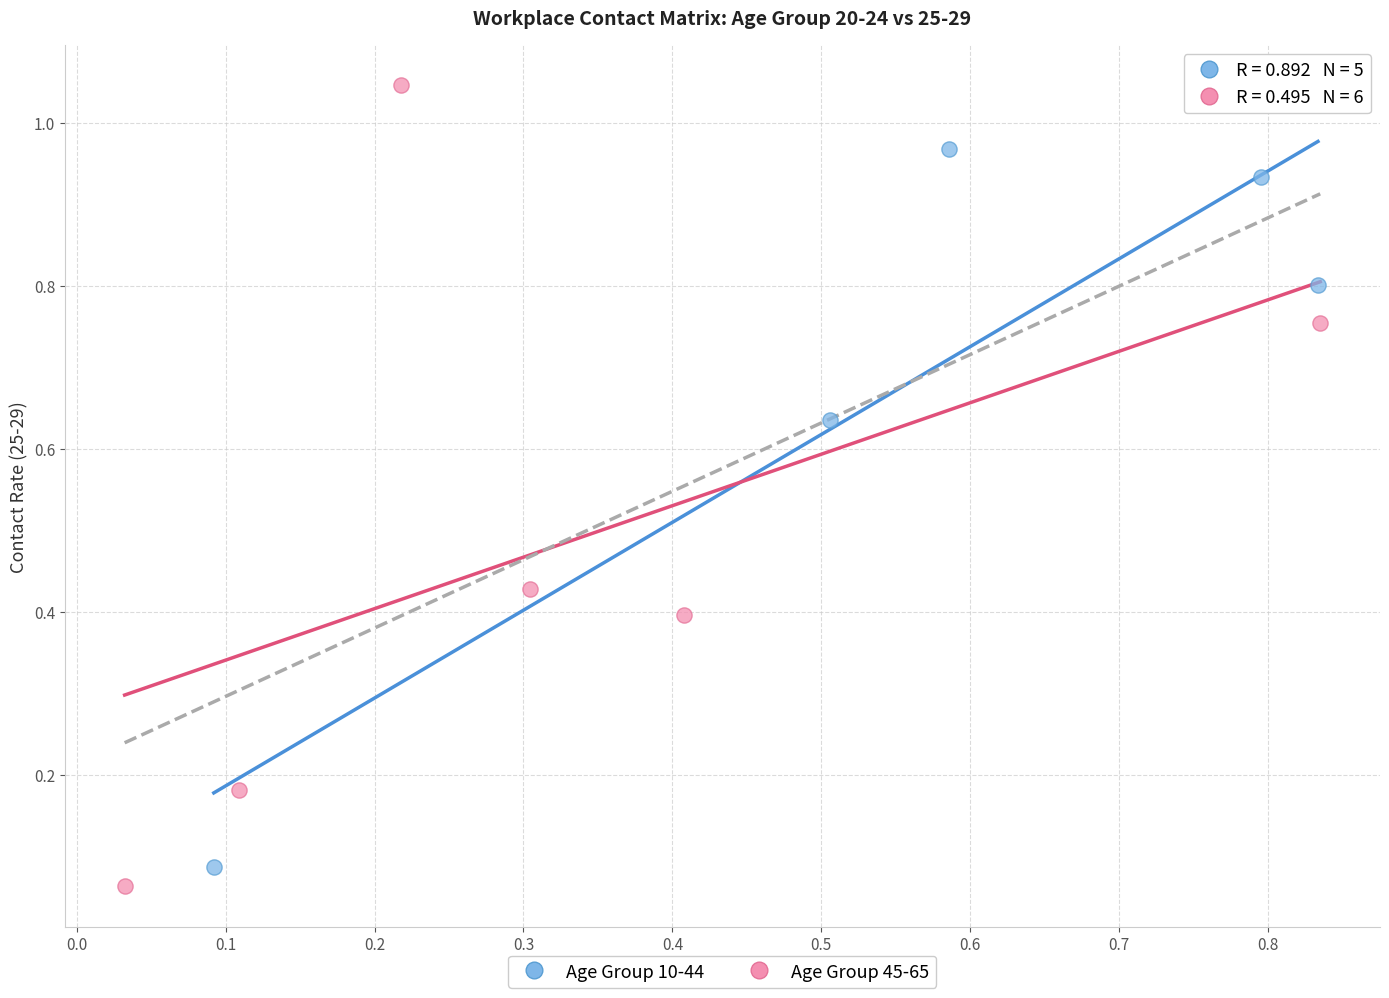

Which series reaches the minimum Y coordinate?

Age Group 45-65